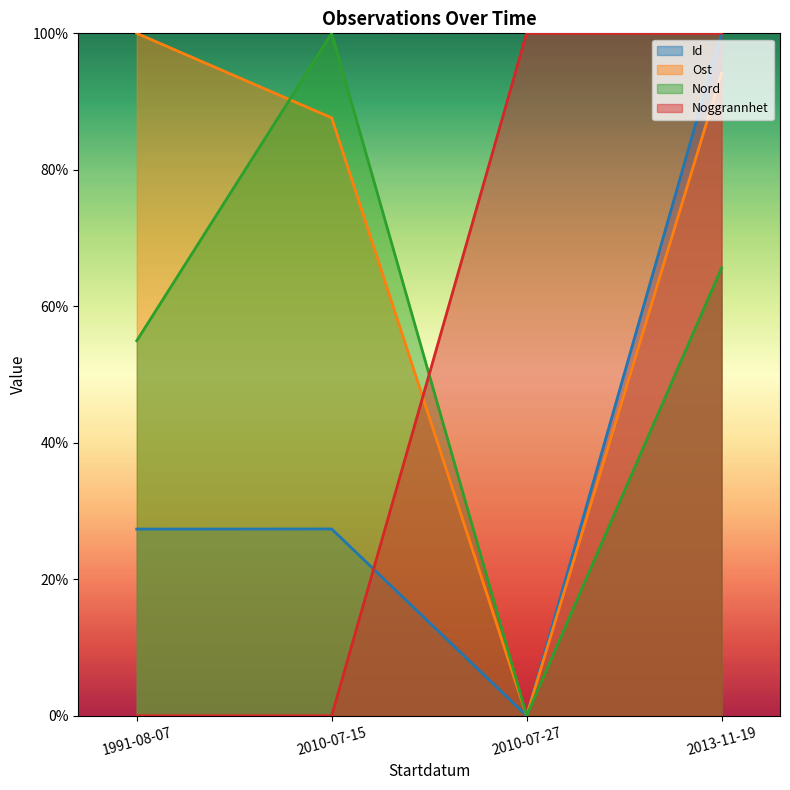

The value of Nord at 2013-11-19 is 0.7. True or false?

True